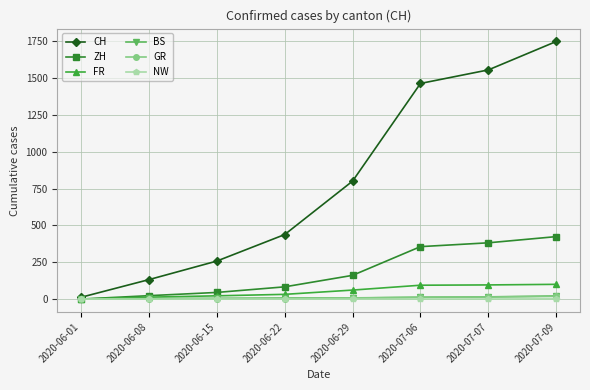

Which series has the widest spread of values?

CH